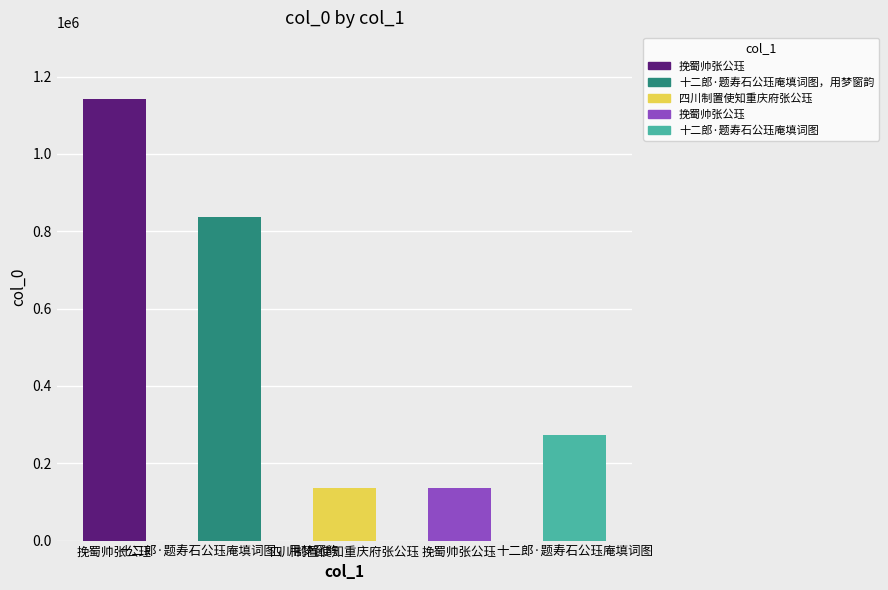

At which label is the value closest to 640070?

十二郎·题寿石公珏庵填词图，用梦窗韵